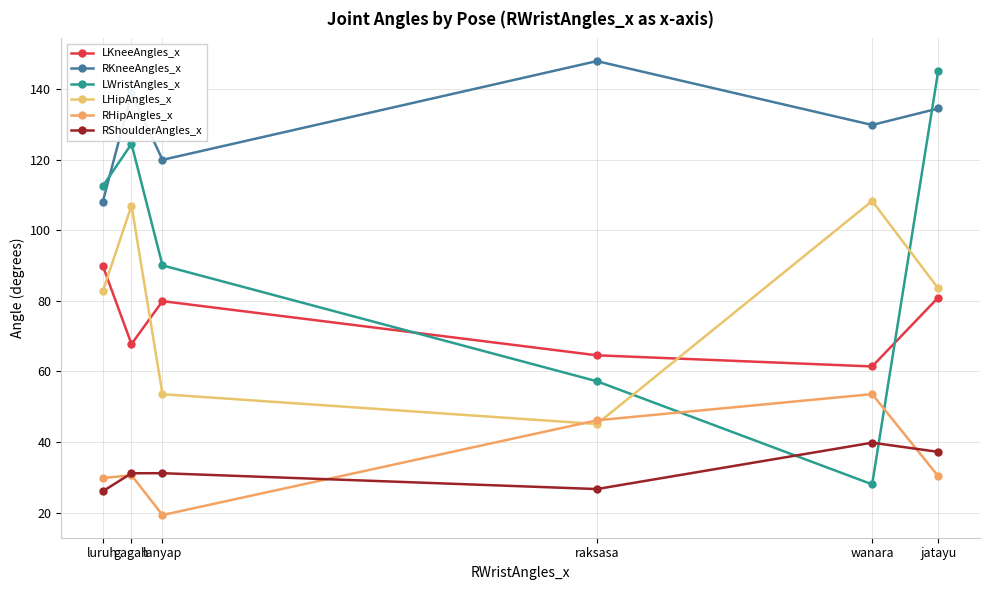

What value does the RHipAngles_x series have at luruh?

29.8